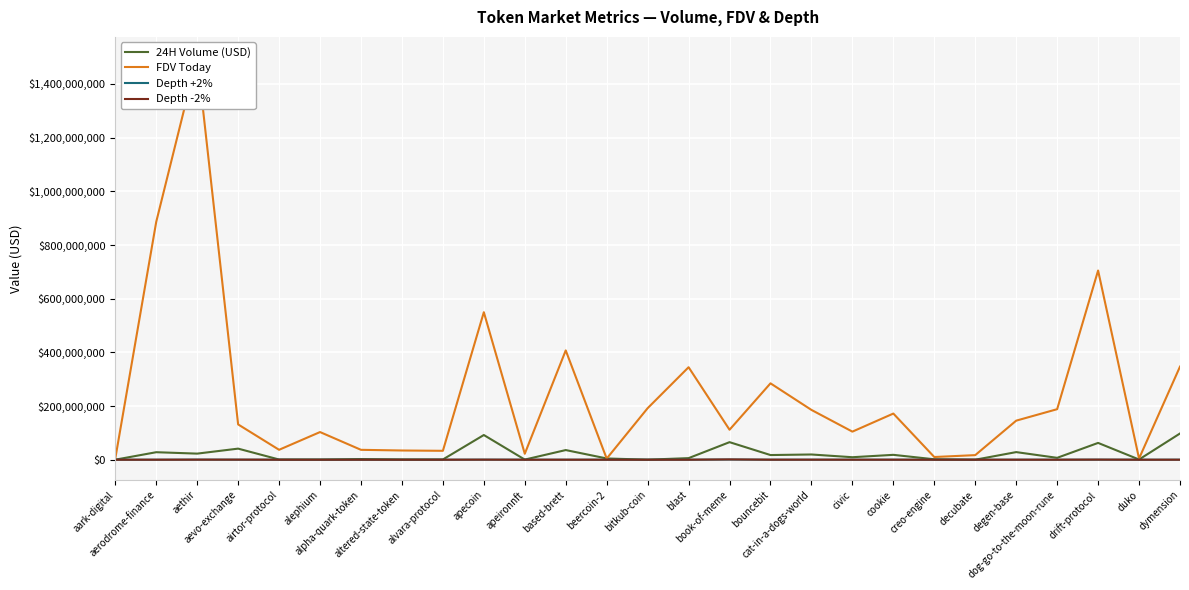

At how many categories does at least one series exceed 222679347?

8